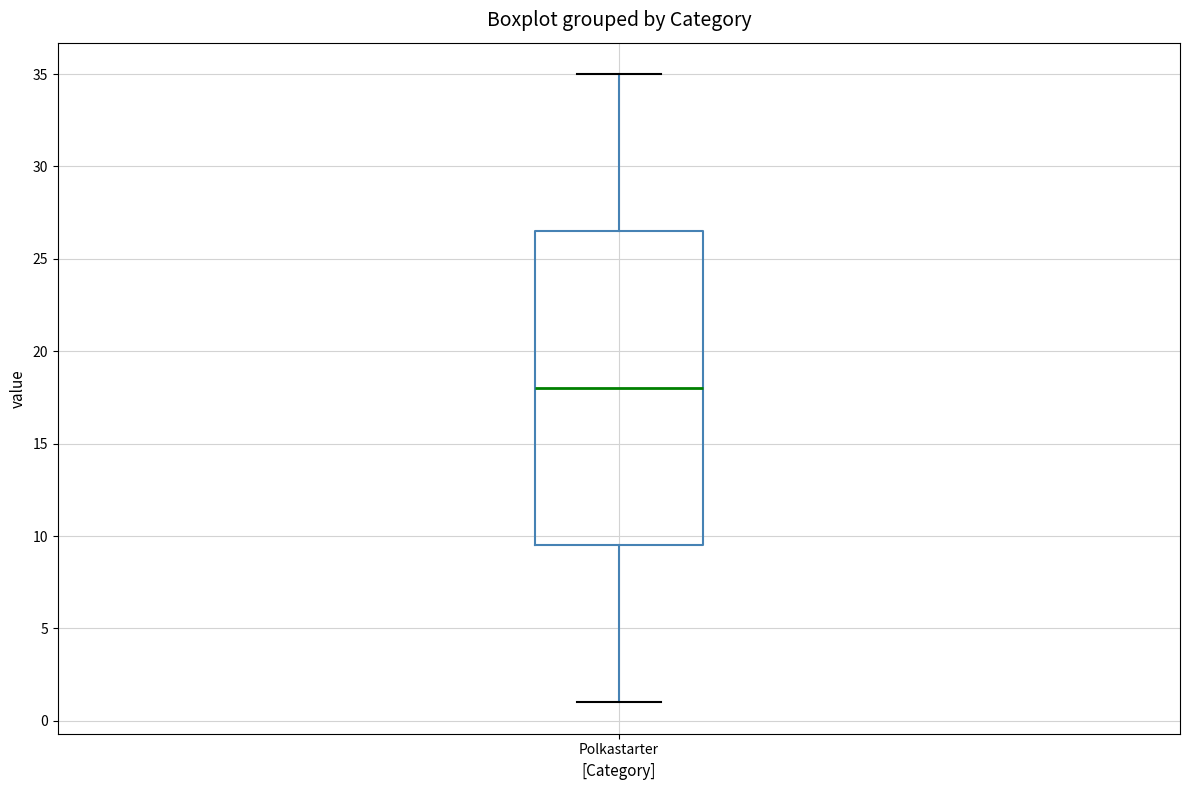

Read this box plot against the y-axis: the position of the median line, the range covered by the box, and the ends of both whiskers. The values are not printed on the chart, so give them approximately, as read against the axis.

median 18.0, box 9.5 to 26.5, whiskers 1.0 to 35.0